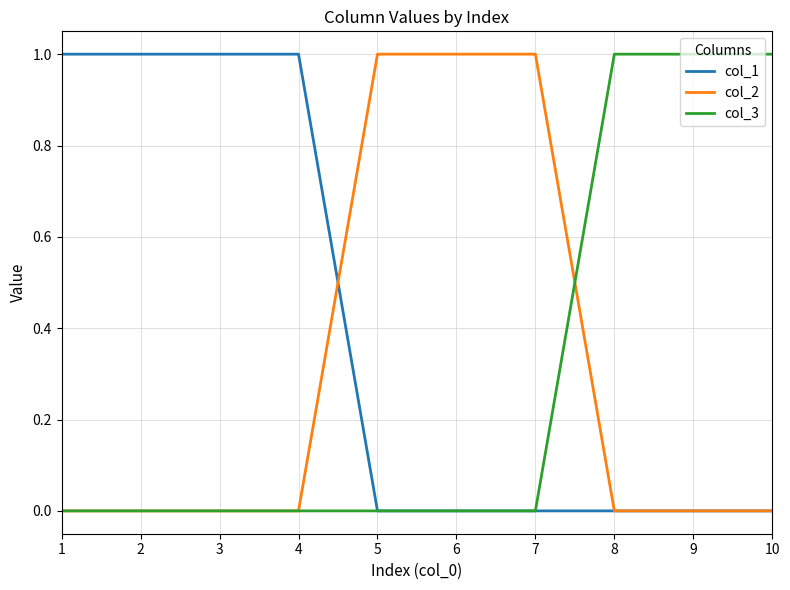

At how many categories does at least one series exceed 0?

10